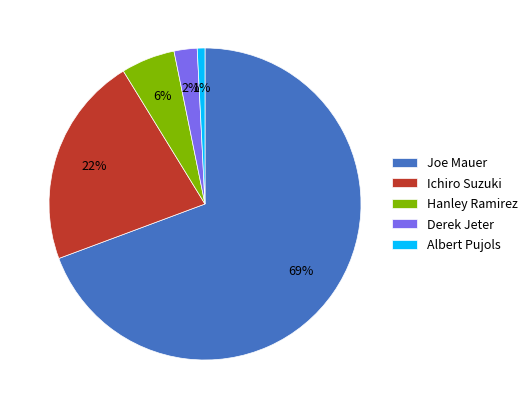

To the nearest percent, what is the difference between the Ichiro Suzuki and Albert Pujols slice percentages?

21%